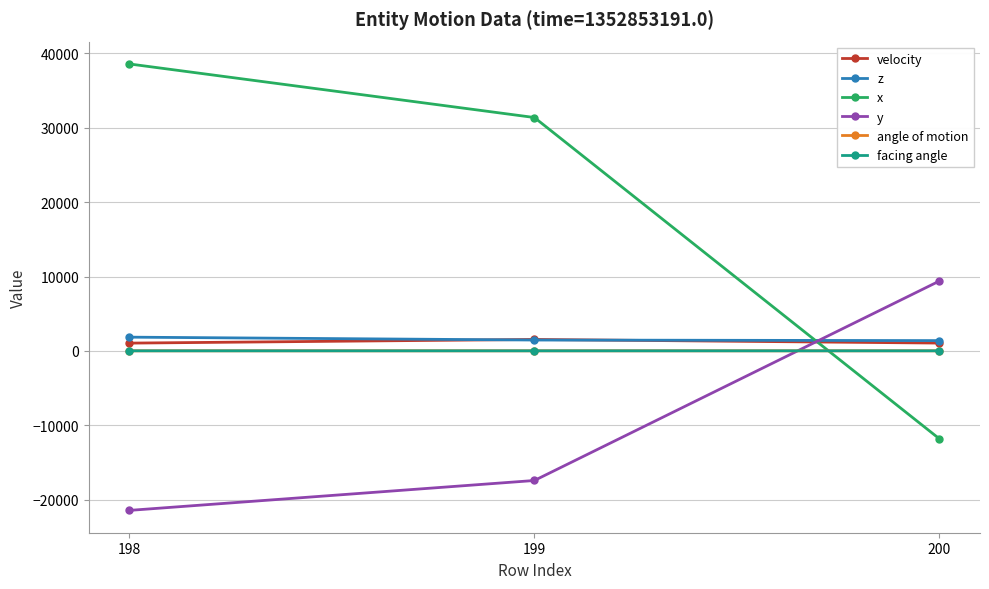

Which series has the largest total across all categories?

x